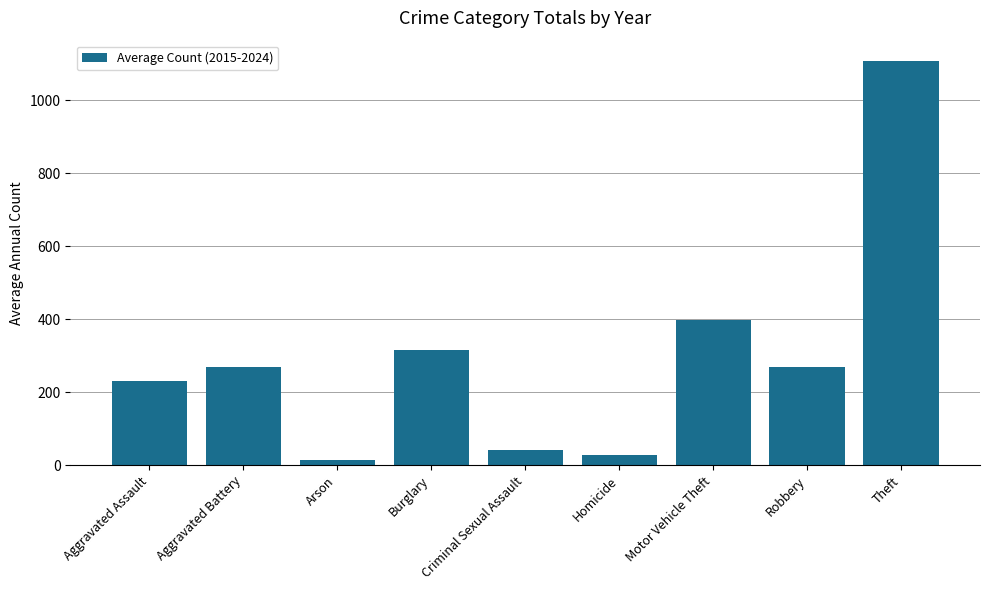

Which category has the highest value across all series?

Theft